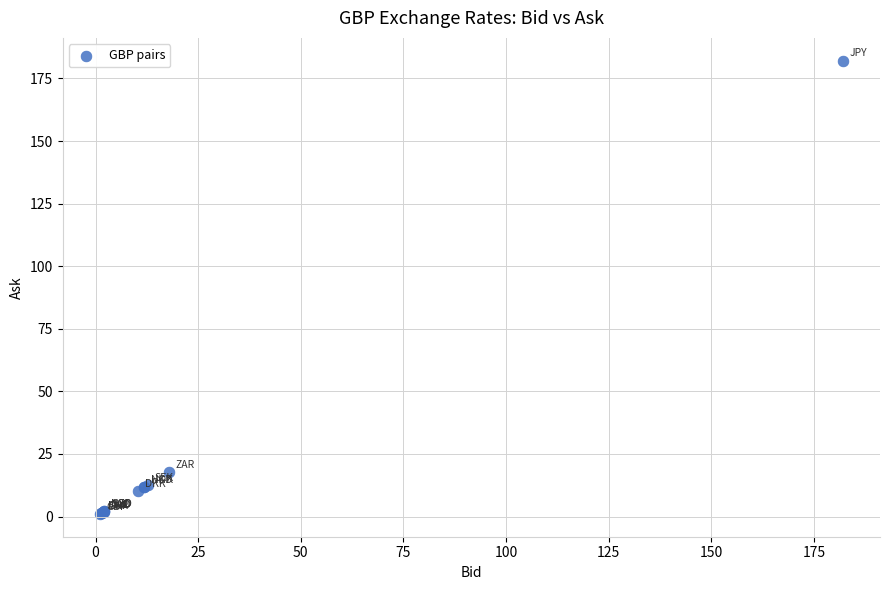

What Y value in the scatter plot is closest to 91?

17.9